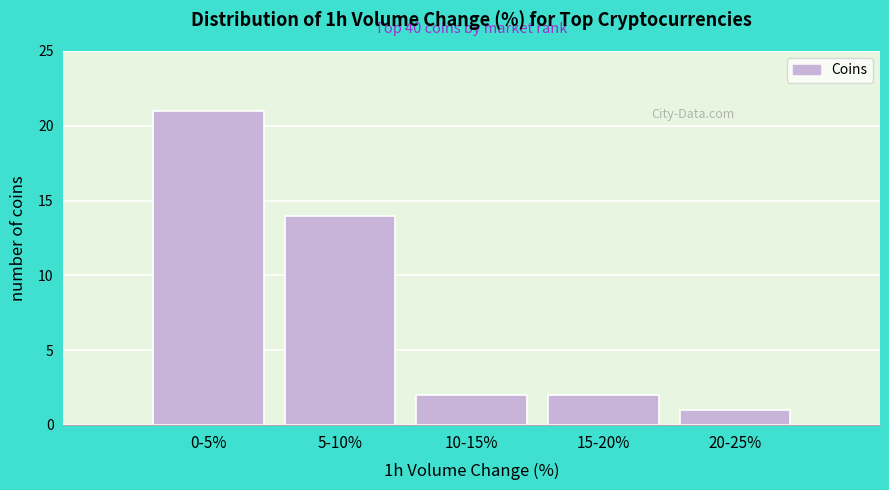

Reading left to right, transcribe all the data shown in this chart.

0-5%=21	5-10%=14	10-15%=2	15-20%=2	20-25%=1